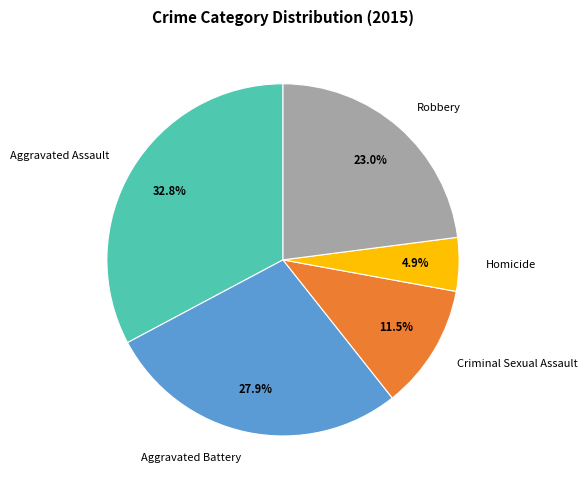

What is the smallest slice in the pie chart?

Homicide